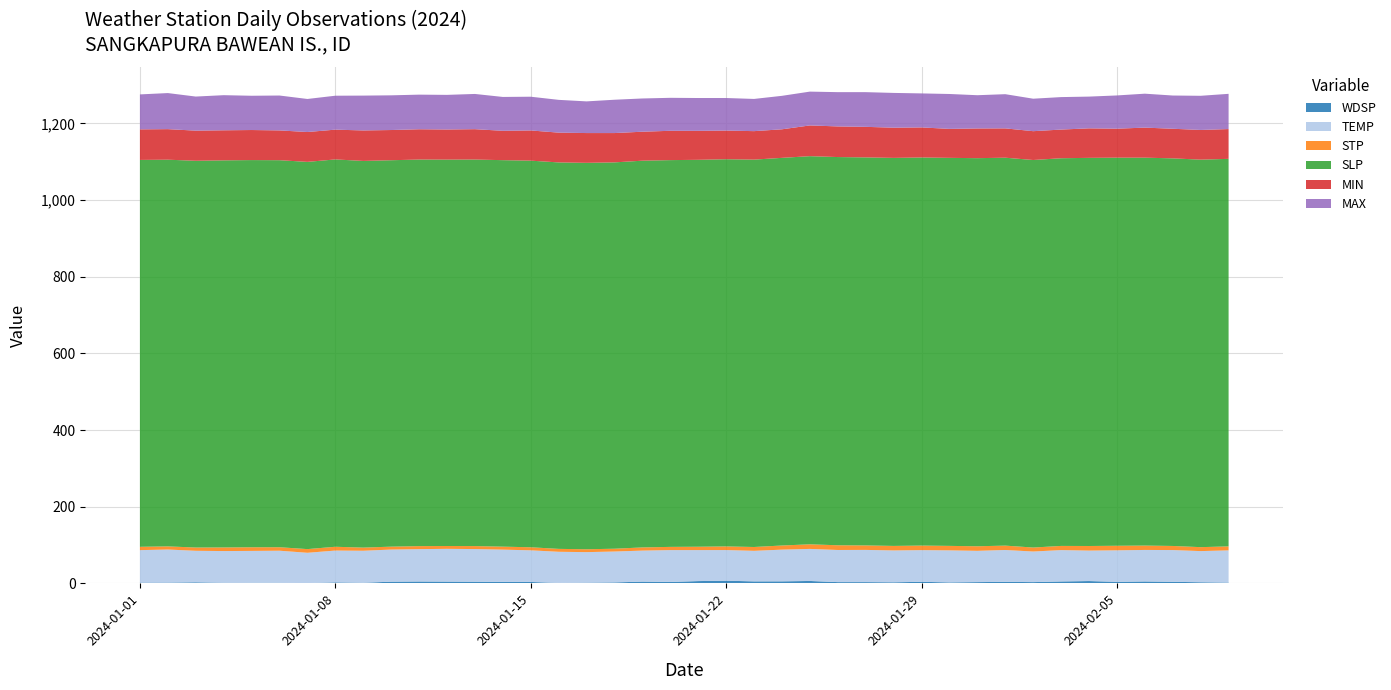

Reading left to right, transcribe all the data shown in this chart.

WDSP: 2024-01-01=2.1	2024-01-02=2.1	2024-01-03=2.9	2024-01-04=1.7	2024-01-05=1.5	2024-01-06=1.5	2024-01-07=0.9	2024-01-08=2.7	2024-01-09=1.7	2024-01-10=4.5	2024-01-11=5.0	2024-01-12=4.7	2024-01-13=4.4	2024-01-14=3.9	2024-01-15=3.8	2024-01-16=1.3	2024-01-17=1.9	2024-01-18=2.6	2024-01-19=4.7	2024-01-20=3.8	2024-01-21=6.1	2024-01-22=7.1	2024-01-23=5.3	2024-01-24=5.4	2024-01-25=6.4	2024-01-26=3.4	2024-01-27=3.4	2024-01-28=2.9	2024-01-29=4.2	2024-01-30=2.6	2024-01-31=3.4	2024-02-01=4.1	2024-02-02=3.4	2024-02-03=5.1	2024-02-04=6.2	2024-02-05=4.1	2024-02-06=5.1	2024-02-07=4.2	2024-02-08=3.0	2024-02-09=2.1
TEMP: 2024-01-01=84.7	2024-01-02=86.3	2024-01-03=82.2	2024-01-04=82.7	2024-01-05=83.3	2024-01-06=83.8	2024-01-07=79.0	2024-01-08=83.0	2024-01-09=83.5	2024-01-10=83.8	2024-01-11=84.4	2024-01-12=85.5	2024-01-13=85.2	2024-01-14=84.2	2024-01-15=82.5	2024-01-16=81.2	2024-01-17=79.7	2024-01-18=80.6	2024-01-19=80.9	2024-01-20=83.1	2024-01-21=80.8	2024-01-22=79.9	2024-01-23=79.7	2024-01-24=82.7	2024-01-25=83.6	2024-01-26=83.8	2024-01-27=84.0	2024-01-28=83.1	2024-01-29=82.6	2024-01-30=83.6	2024-01-31=81.6	2024-02-01=83.1	2024-02-02=79.8	2024-02-03=81.8	2024-02-04=79.4	2024-02-05=82.2	2024-02-06=82.2	2024-02-07=82.8	2024-02-08=81.3	2024-02-09=84.1
STP: 2024-01-01=8.7	2024-01-02=8.2	2024-01-03=8.5	2024-01-04=9.4	2024-01-05=9.5	2024-01-06=9.1	2024-01-07=9.6	2024-01-08=9.9	2024-01-09=8.2	2024-01-10=7.6	2024-01-11=7.9	2024-01-12=7.4	2024-01-13=7.8	2024-01-14=7.8	2024-01-15=8.0	2024-01-16=7.6	2024-01-17=7.5	2024-01-18=7.3	2024-01-19=8.3	2024-01-20=8.4	2024-01-21=8.8	2024-01-22=9.5	2024-01-23=10.0	2024-01-24=10.8	2024-01-25=12.0	2024-01-26=12.3	2024-01-27=11.7	2024-01-28=11.8	2024-01-29=11.9	2024-01-30=11.7	2024-01-31=11.9	2024-02-01=11.4	2024-02-02=10.4	2024-02-03=10.9	2024-02-04=12.0	2024-02-05=11.9	2024-02-06=11.4	2024-02-07=10.7	2024-02-08=10.3	2024-02-09=10.4
SLP: 2024-01-01=1009.2	2024-01-02=1008.7	2024-01-03=1008.9	2024-01-04=1009.8	2024-01-05=1010.0	2024-01-06=1009.6	2024-01-07=1010.1	2024-01-08=1010.4	2024-01-09=1008.7	2024-01-10=1008.0	2024-01-11=1008.4	2024-01-12=1007.9	2024-01-13=1008.3	2024-01-14=1008.2	2024-01-15=1008.5	2024-01-16=1008.1	2024-01-17=1008.0	2024-01-18=1007.8	2024-01-19=1008.8	2024-01-20=1008.9	2024-01-21=1009.3	2024-01-22=1010.0	2024-01-23=1010.5	2024-01-24=1011.2	2024-01-25=1012.5	2024-01-26=1012.7	2024-01-27=1012.2	2024-01-28=1012.2	2024-01-29=1012.4	2024-01-30=1012.2	2024-01-31=1012.4	2024-02-01=1011.9	2024-02-02=1010.9	2024-02-03=1011.3	2024-02-04=1012.5	2024-02-05=1012.4	2024-02-06=1011.9	2024-02-07=1011.1	2024-02-08=1010.8	2024-02-09=1010.9
MIN: 2024-01-01=79.7	2024-01-02=79.7	2024-01-03=78.6	2024-01-04=78.4	2024-01-05=78.4	2024-01-06=77.7	2024-01-07=77.9	2024-01-08=77.7	2024-01-09=79.5	2024-01-10=78.8	2024-01-11=79.0	2024-01-12=78.6	2024-01-13=79.2	2024-01-14=76.6	2024-01-15=78.8	2024-01-16=77.7	2024-01-17=77.7	2024-01-18=76.5	2024-01-19=75.6	2024-01-20=76.5	2024-01-21=75.6	2024-01-22=74.8	2024-01-23=74.3	2024-01-24=74.5	2024-01-25=80.2	2024-01-26=79.9	2024-01-27=79.7	2024-01-28=78.8	2024-01-29=78.4	2024-01-30=75.6	2024-01-31=77.5	2024-02-01=76.5	2024-02-02=75.2	2024-02-03=74.8	2024-02-04=77.0	2024-02-05=75.6	2024-02-06=78.4	2024-02-07=77.2	2024-02-08=77.5	2024-02-09=77.7
MAX: 2024-01-01=91.2	2024-01-02=94.1	2024-01-03=88.9	2024-01-04=91.6	2024-01-05=89.4	2024-01-06=91.0	2024-01-07=86.2	2024-01-08=88.5	2024-01-09=90.9	2024-01-10=90.5	2024-01-11=90.3	2024-01-12=90.3	2024-01-13=91.9	2024-01-14=88.3	2024-01-15=88.0	2024-01-16=85.5	2024-01-17=82.6	2024-01-18=86.9	2024-01-19=86.7	2024-01-20=86.0	2024-01-21=85.6	2024-01-22=84.9	2024-01-23=84.0	2024-01-24=87.3	2024-01-25=88.2	2024-01-26=89.4	2024-01-27=90.5	2024-01-28=90.7	2024-01-29=88.7	2024-01-30=91.0	2024-01-31=86.7	2024-02-01=89.2	2024-02-02=84.7	2024-02-03=84.7	2024-02-04=82.8	2024-02-05=86.7	2024-02-06=88.5	2024-02-07=86.7	2024-02-08=89.1	2024-02-09=91.9